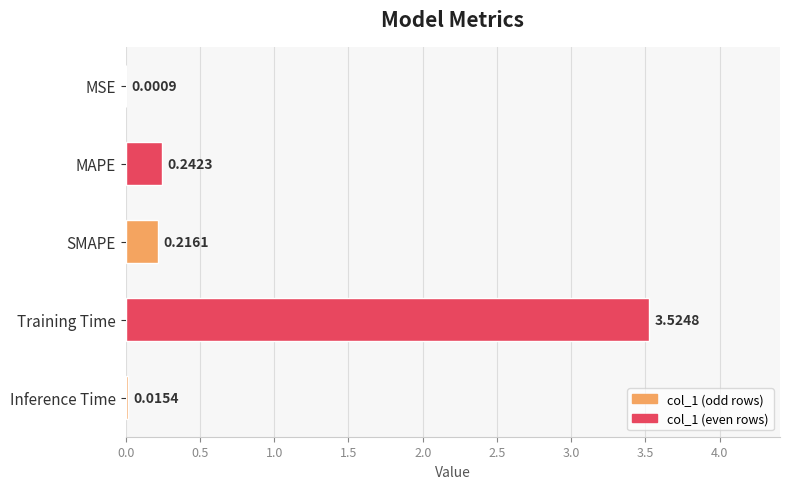

Which category has the highest value across all series?

Training Time